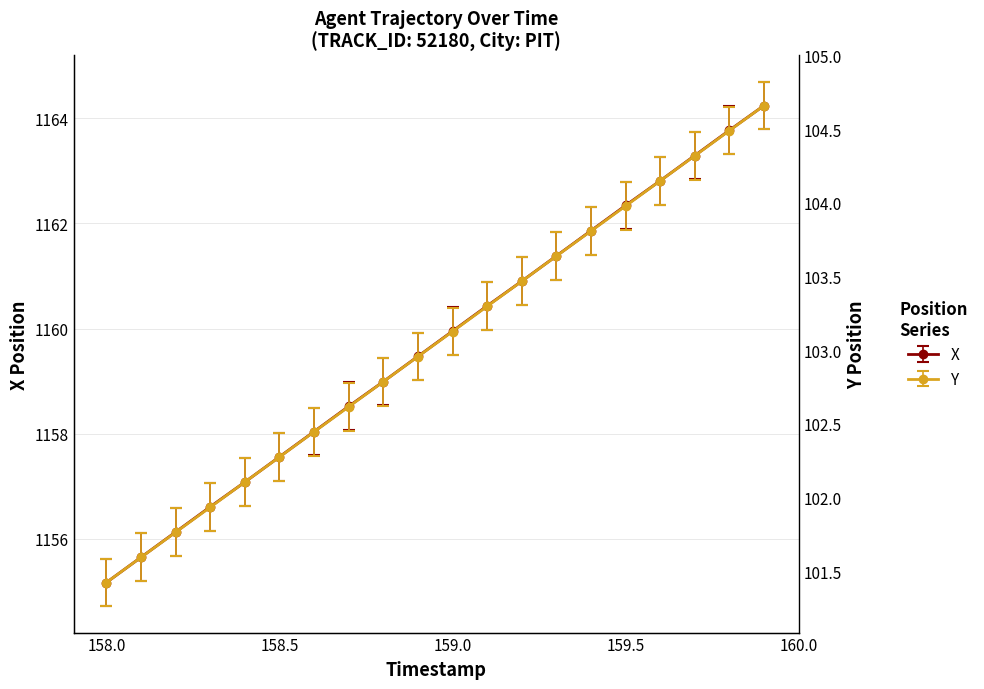

True or false: X and Y intersect in this chart.

False